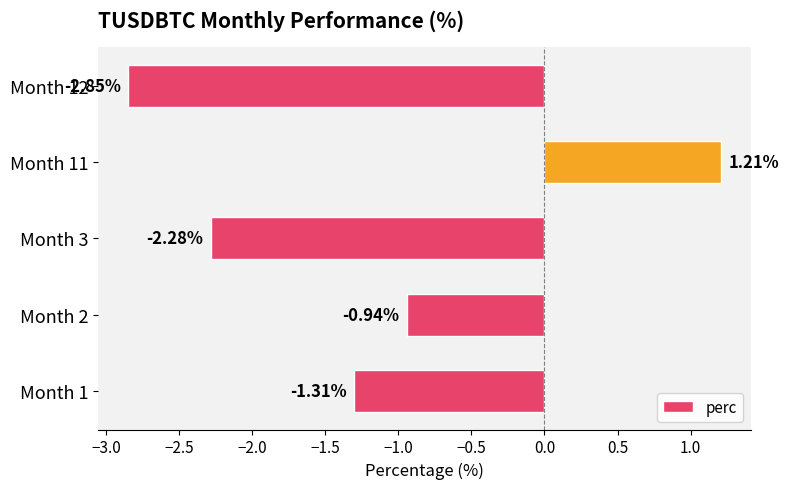

What is the change in value from Month 1 to Month 12?

-1.5